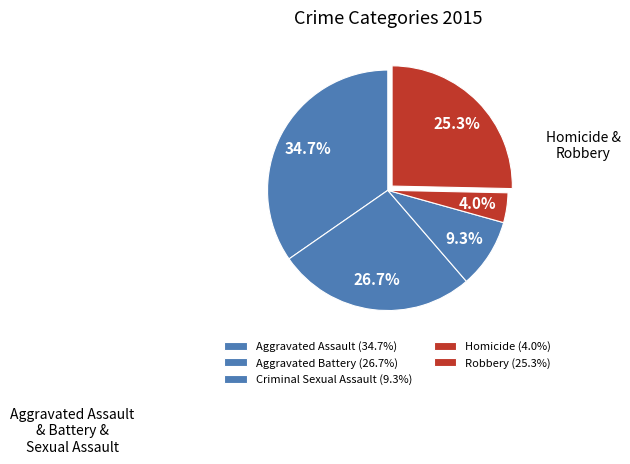

Does any single category account for the majority?

No